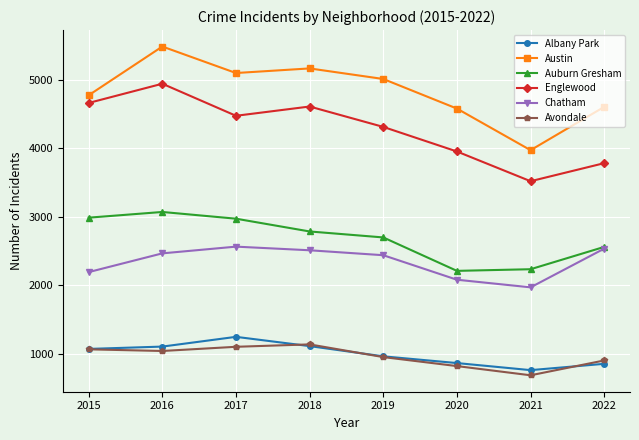

Is it true that Chatham equals 2513 at 2018?

True